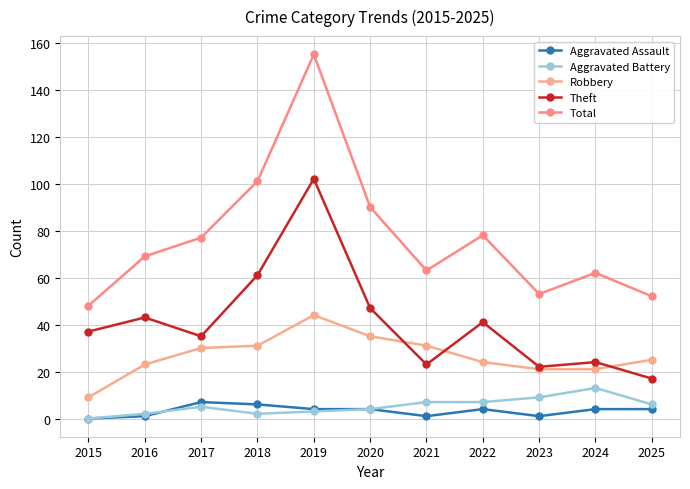

The value of Robbery at 2016 is 23. True or false?

True